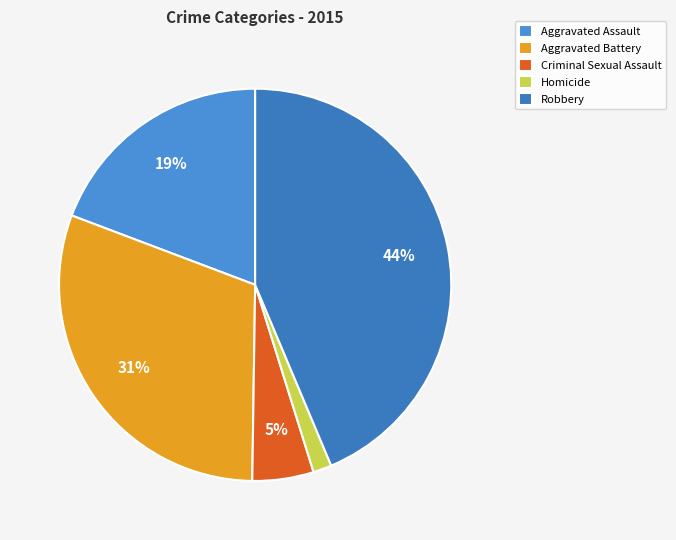

Is there a majority slice in this chart?

No